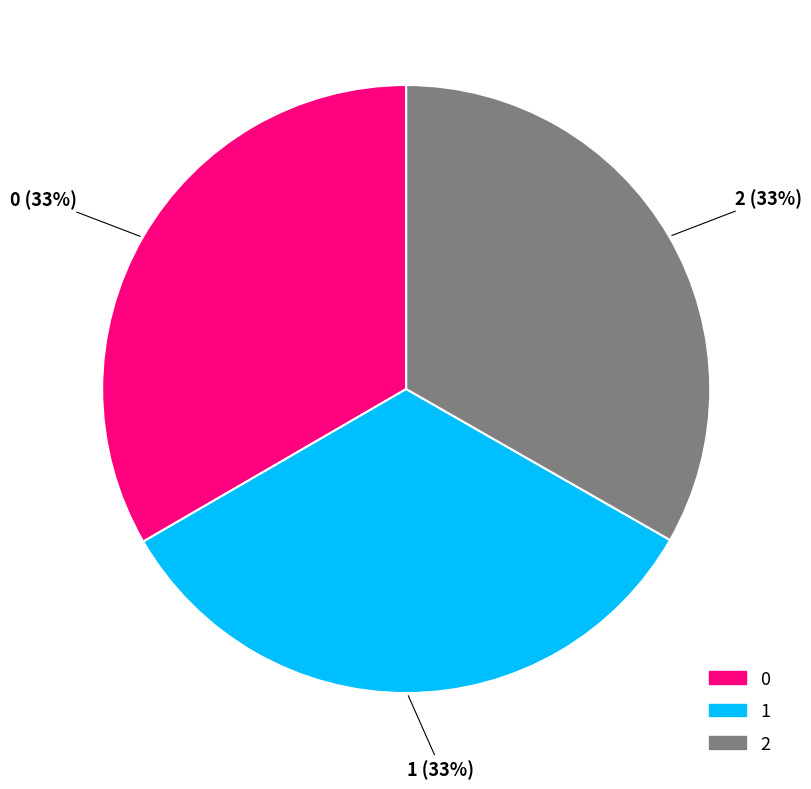

Combined, do 2 and 1 account for over 50%?

Yes